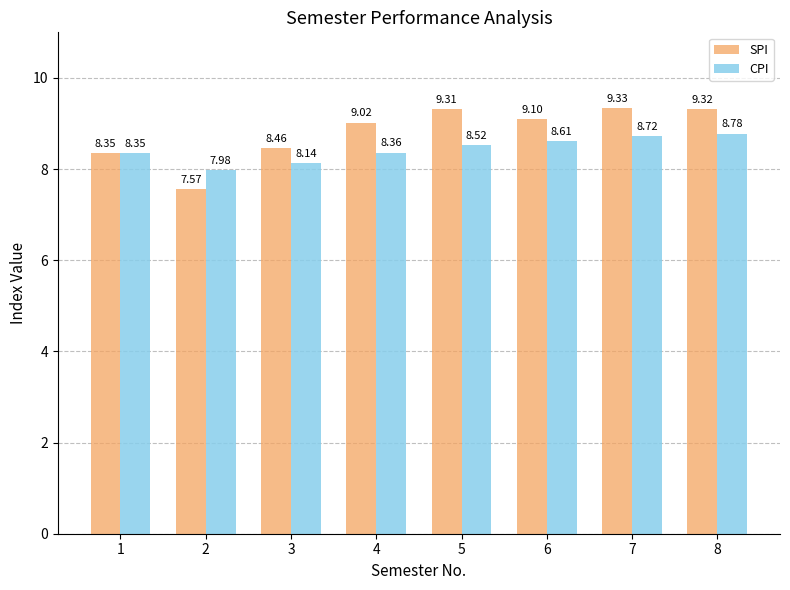

What is the average value of the CPI series?

8.4